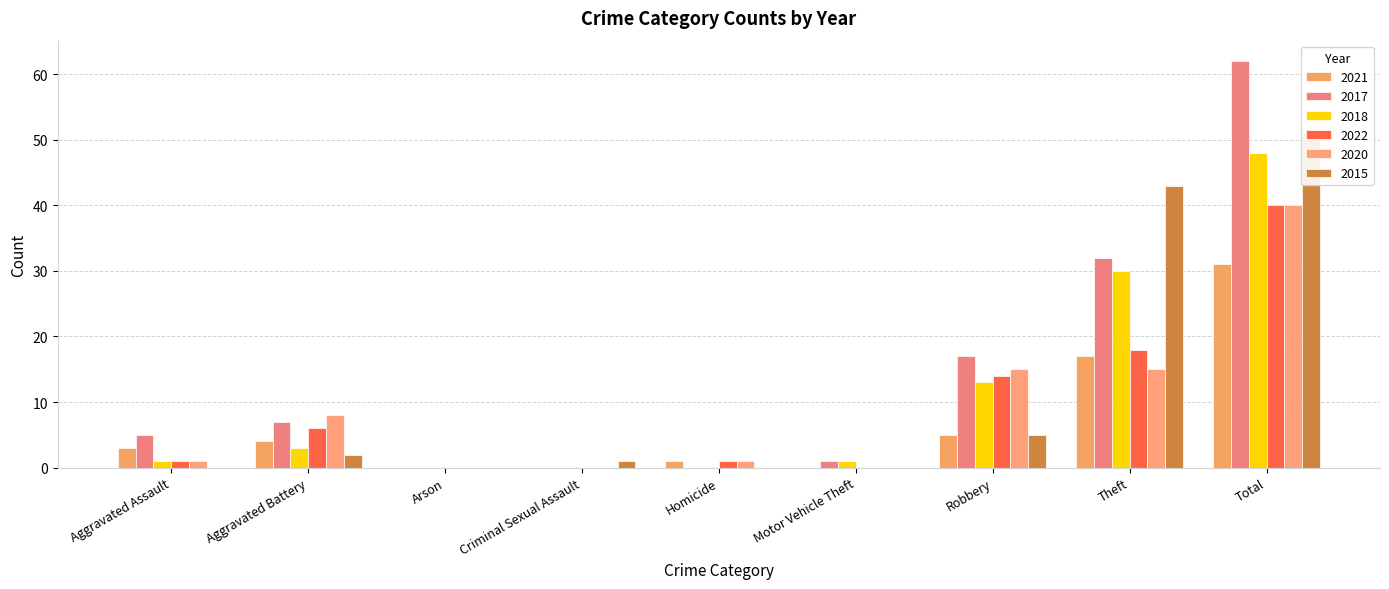

What are all the series names shown in the legend?

2021, 2017, 2018, 2022, 2020, 2015